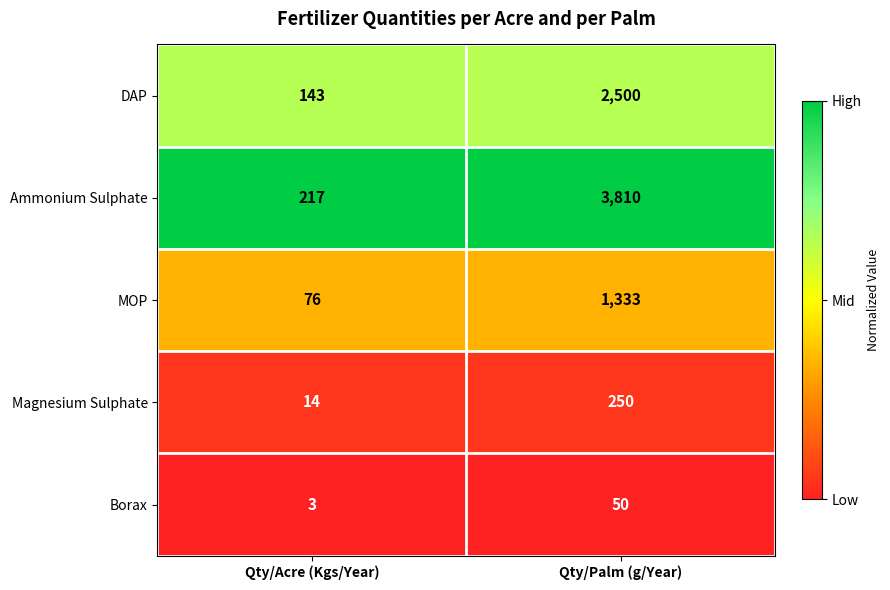

Which series changed the most between Qty/Acre (Kgs/Year) and Qty/Palm (g/Year)?

Ammonium Sulphate